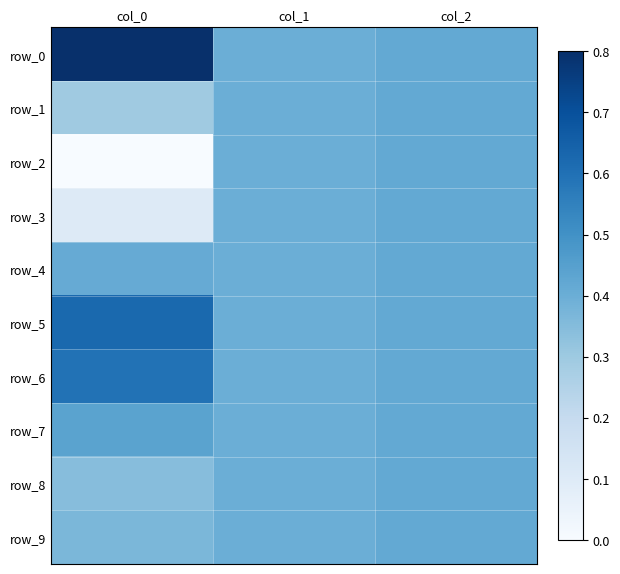

At which label does row_2 reach its minimum?

col_0